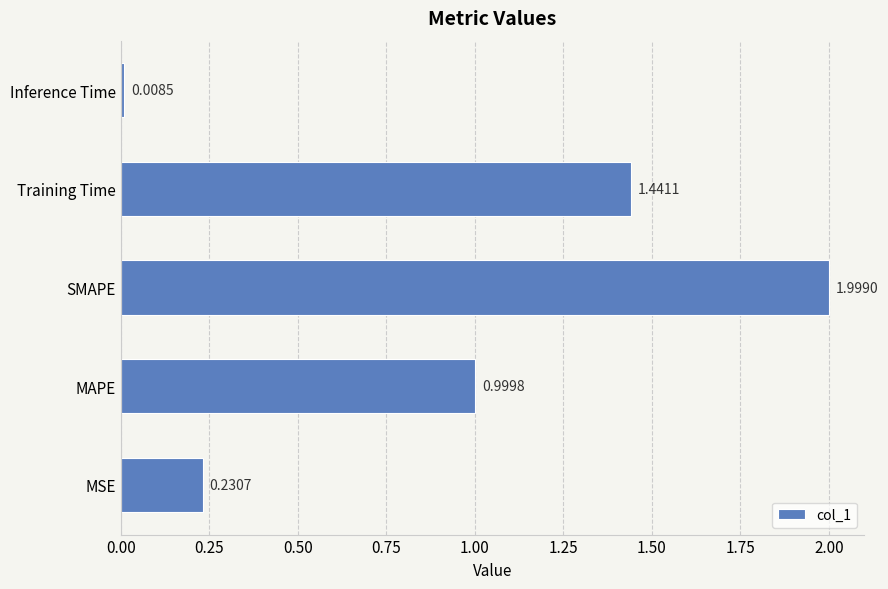

What is the difference between the maximum and minimum values?

2.0